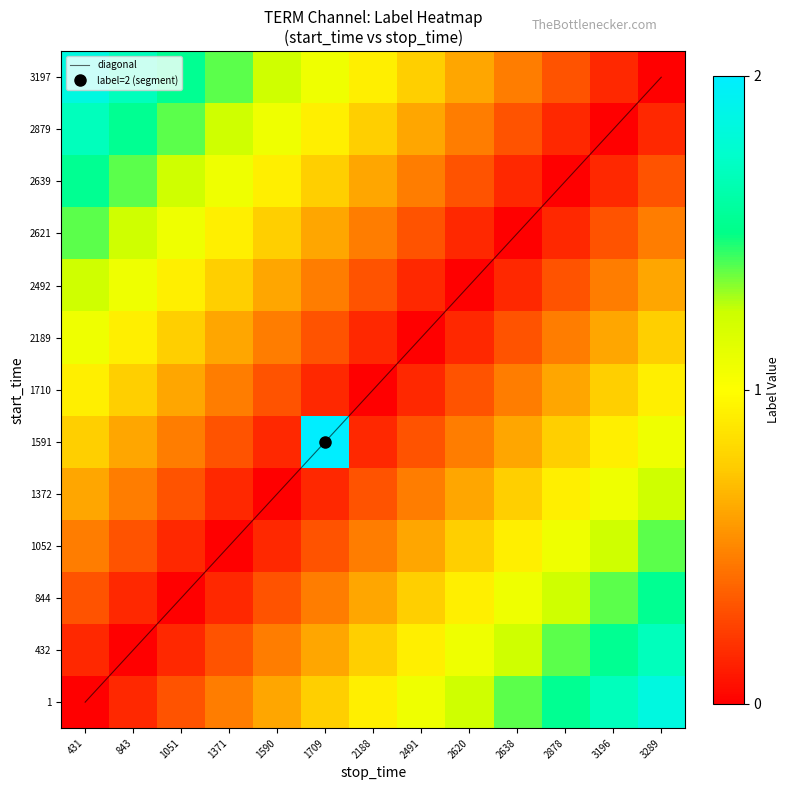

How many values in 1 are above zero?

12